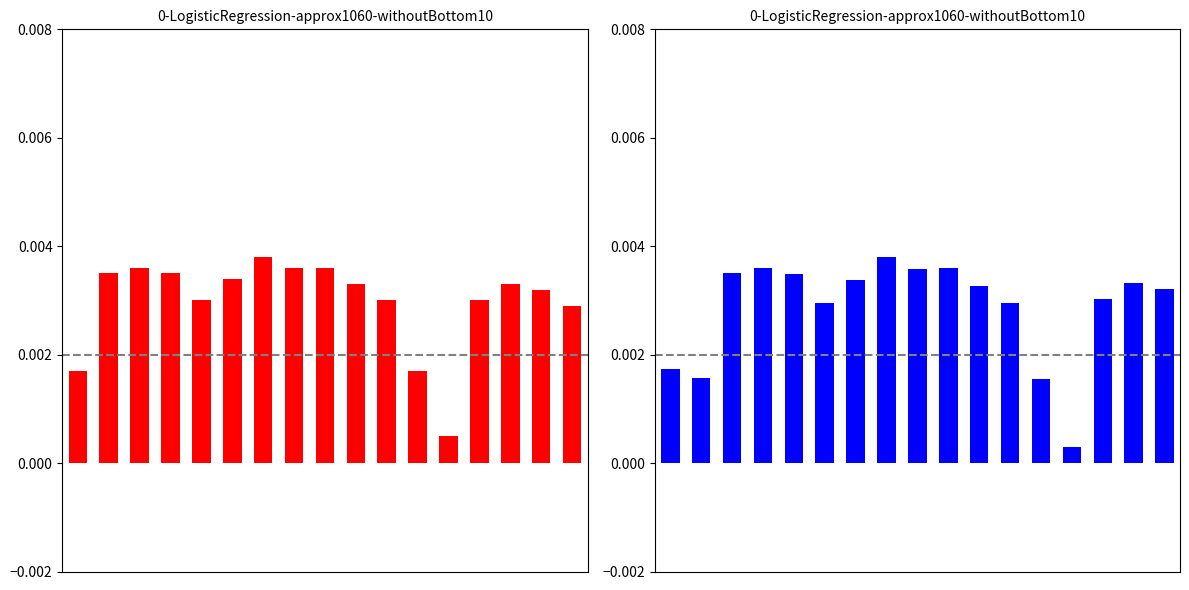

At which label does yp reach its minimum?

13